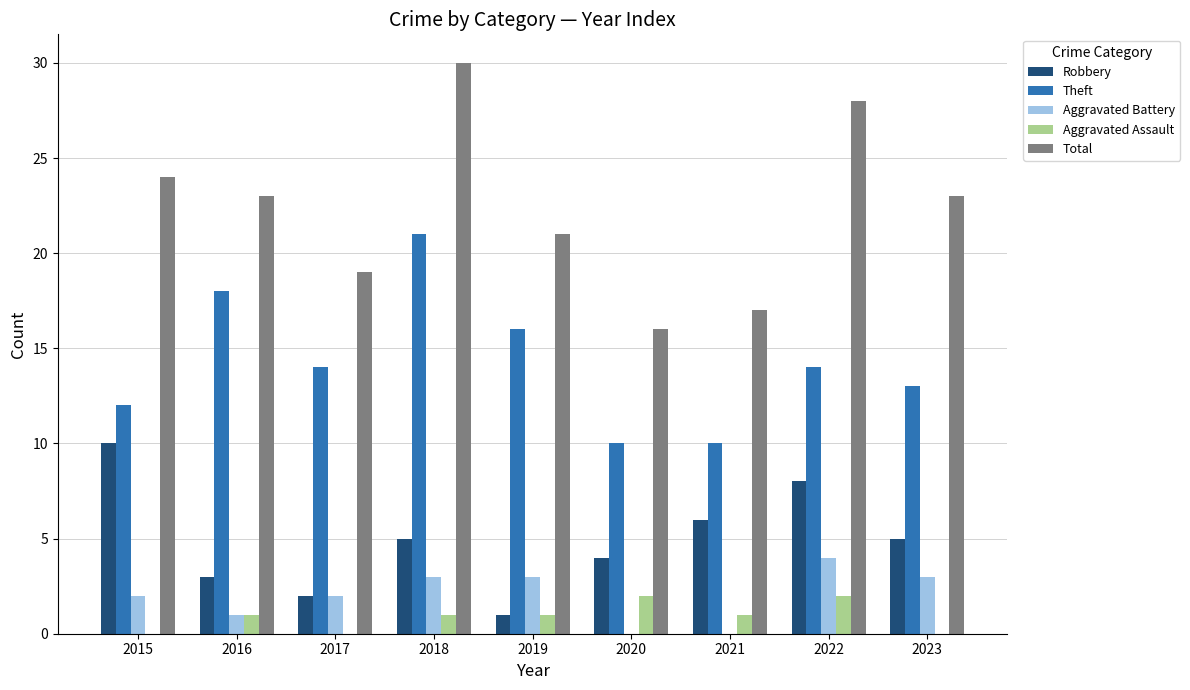

Which label corresponds to the largest value in the chart?

2018